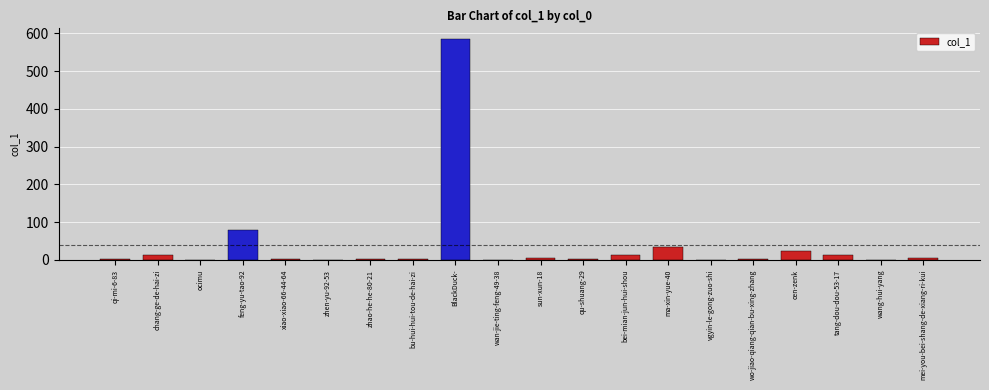

At which label is the value closest to 292?

feng-yu-tao-92